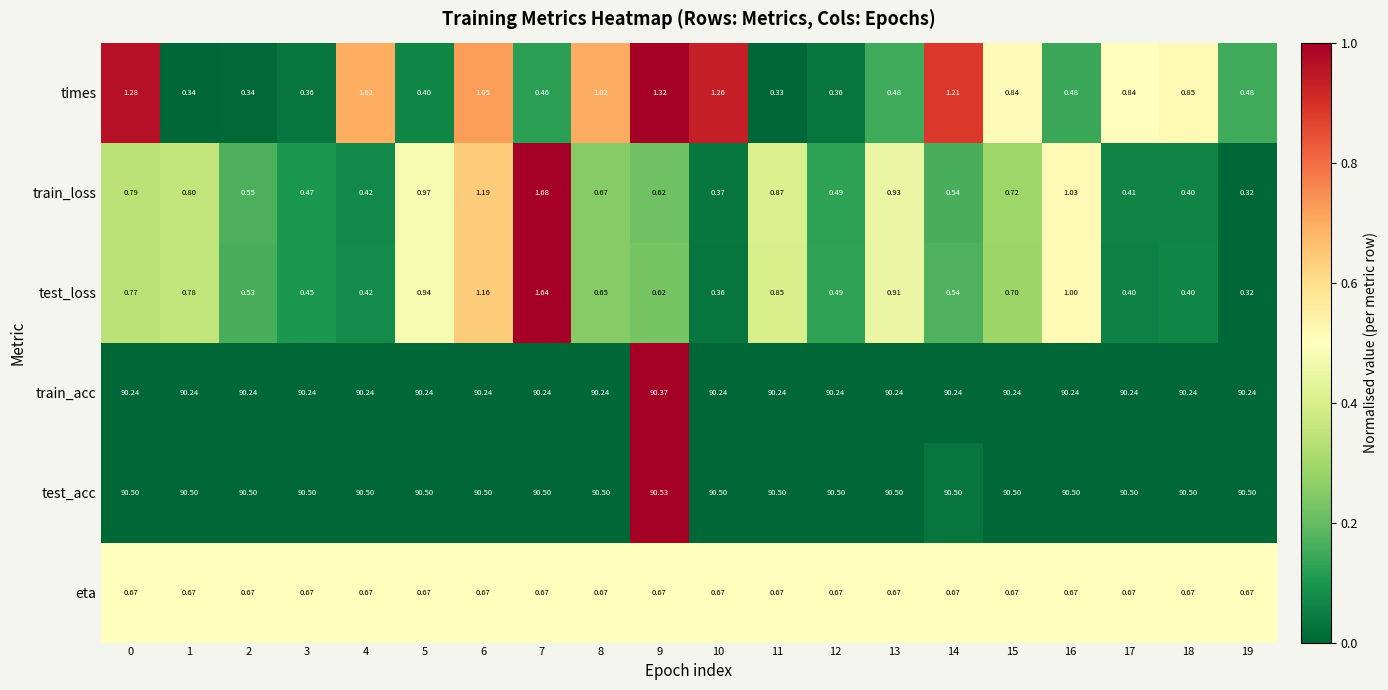

How many categories are shown in the chart?

20